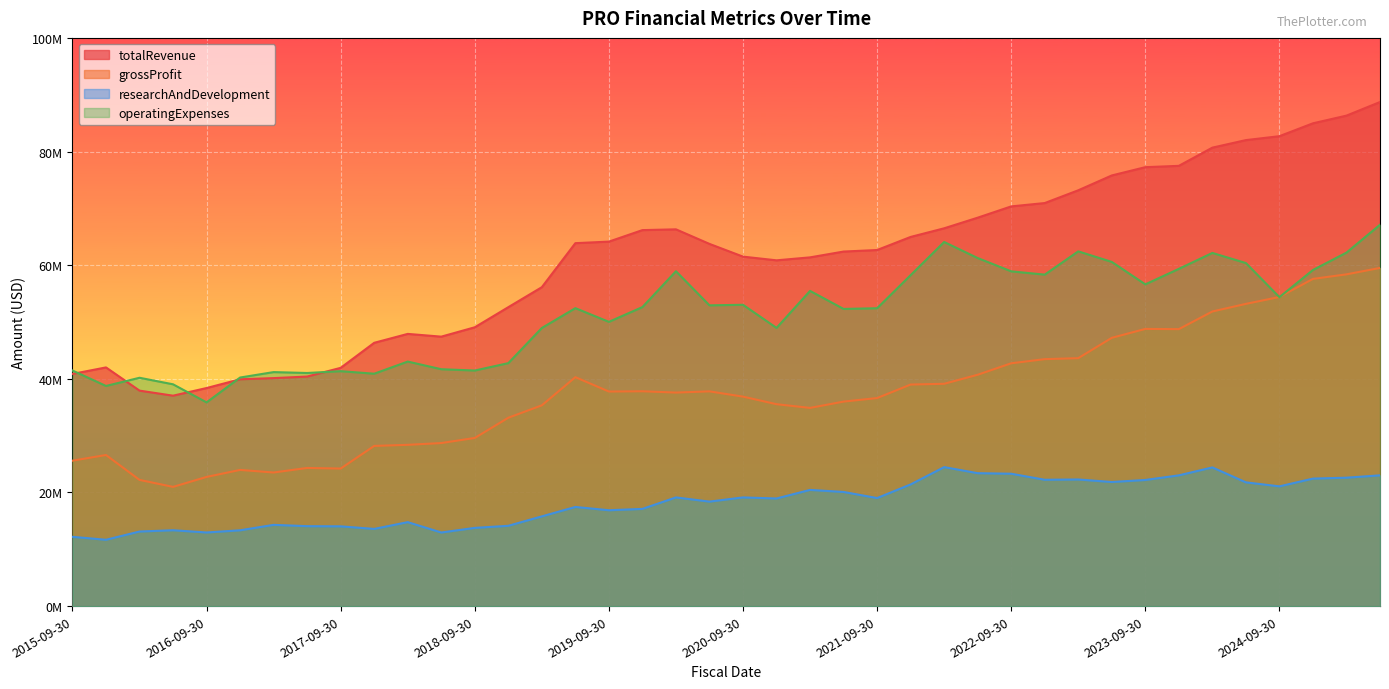

Rank the series by their average value, from highest to lowest.

totalRevenue, operatingExpenses, grossProfit, researchAndDevelopment